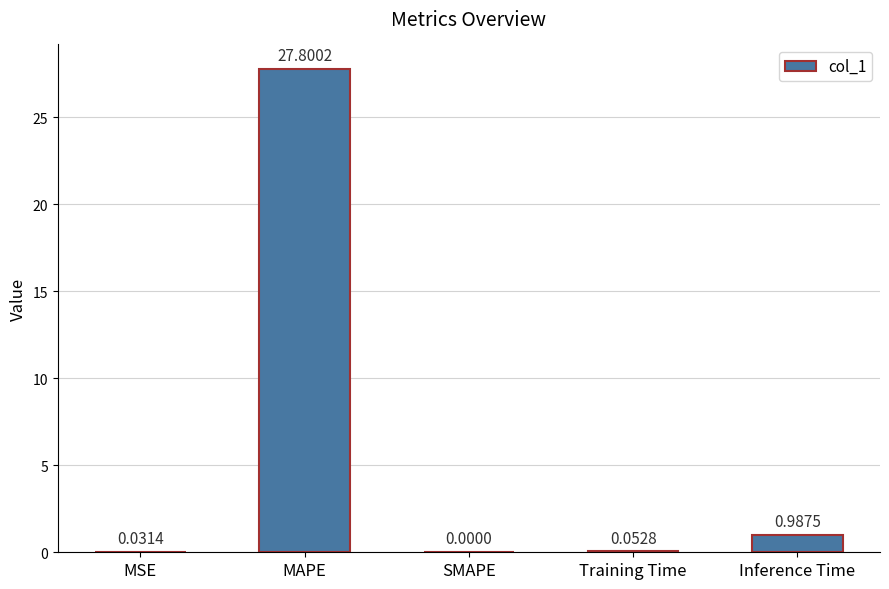

What is the maximum value shown in the chart?

27.8